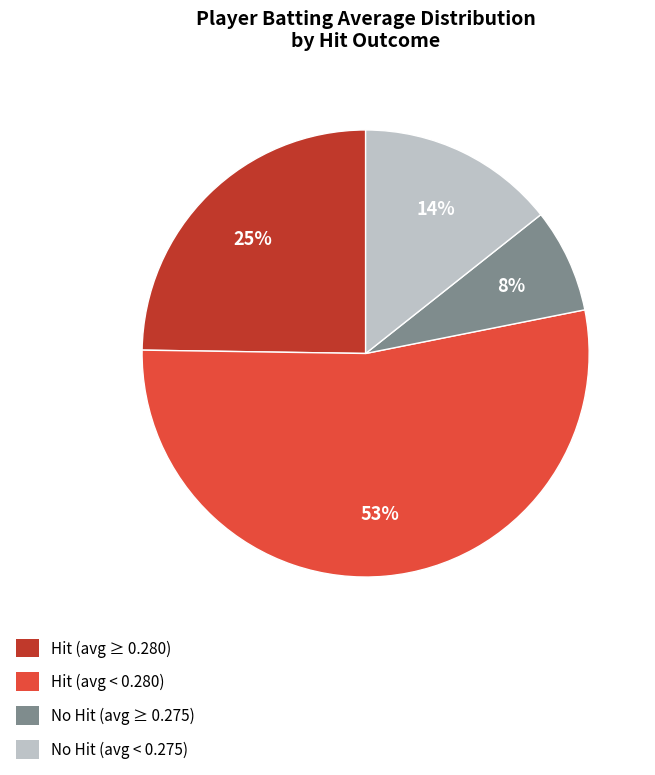

Is there a majority slice in this chart?

Yes